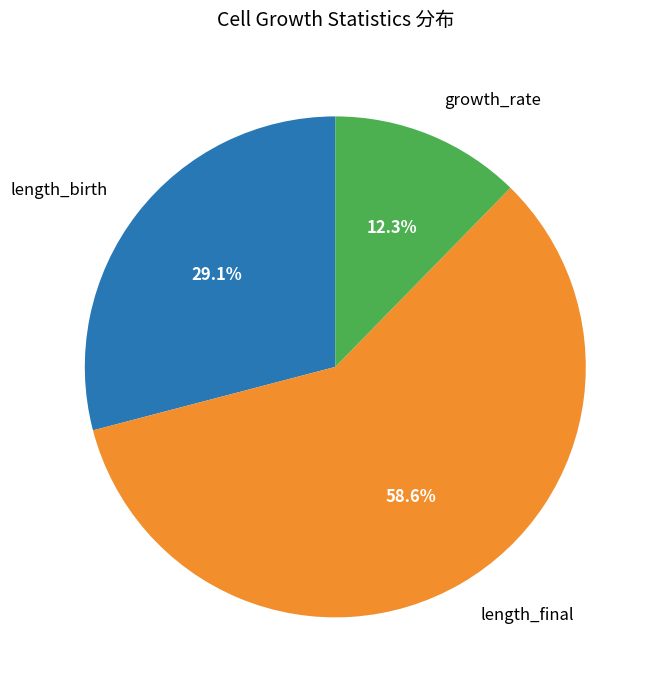

Count the number of slices in the pie.

3